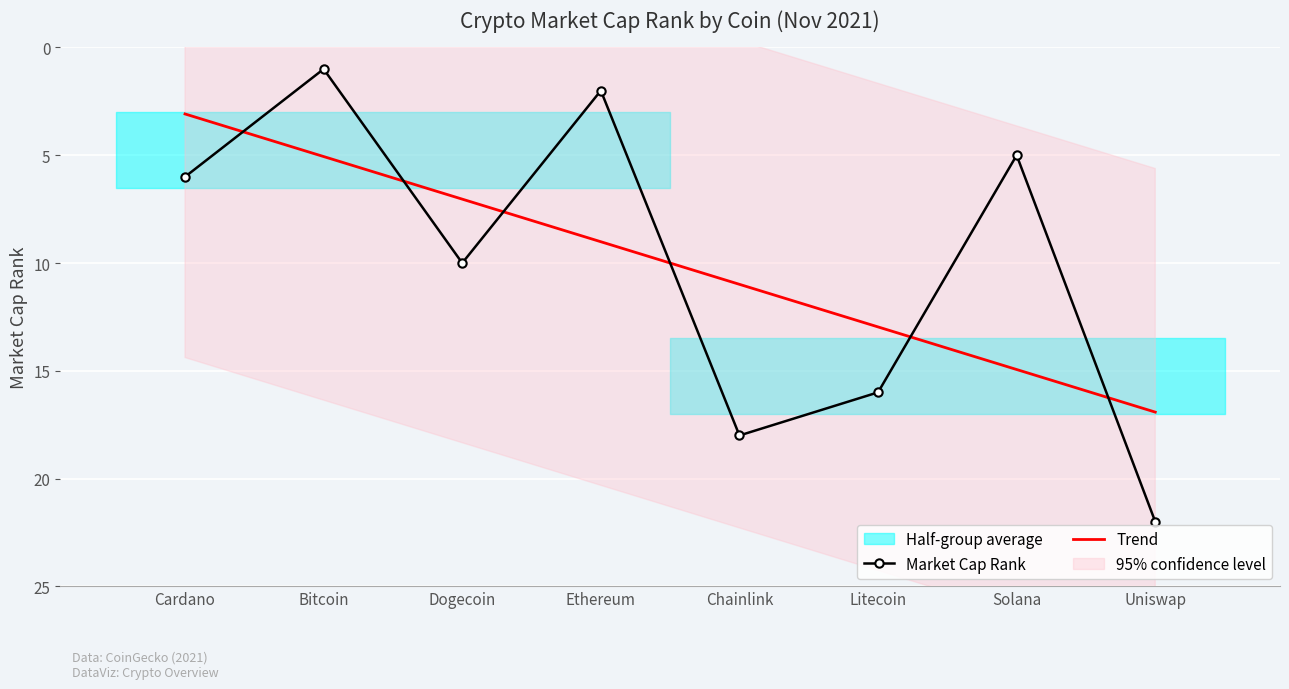

The value of Trend at Litecoin is 6.5. True or false?

False